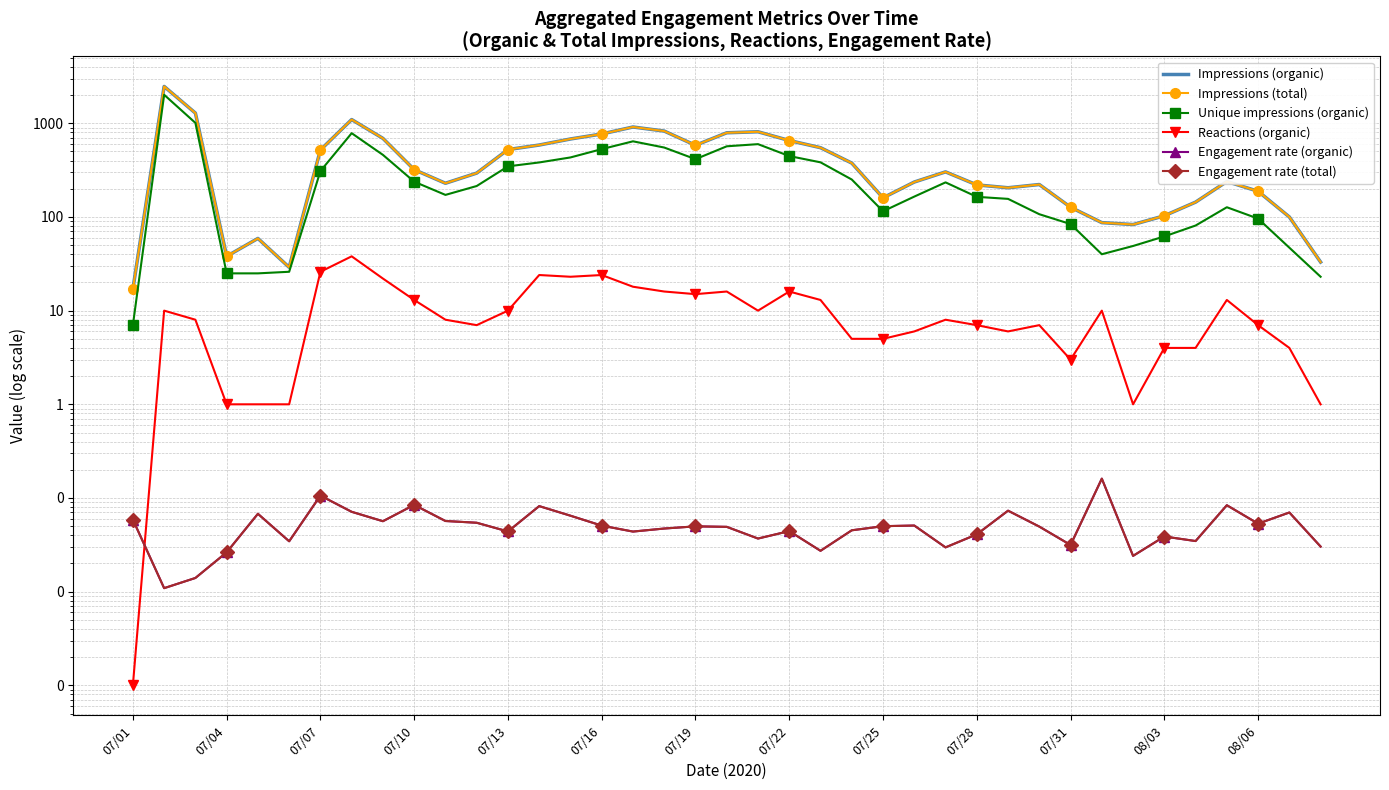

Count the number of data series in this chart.

6